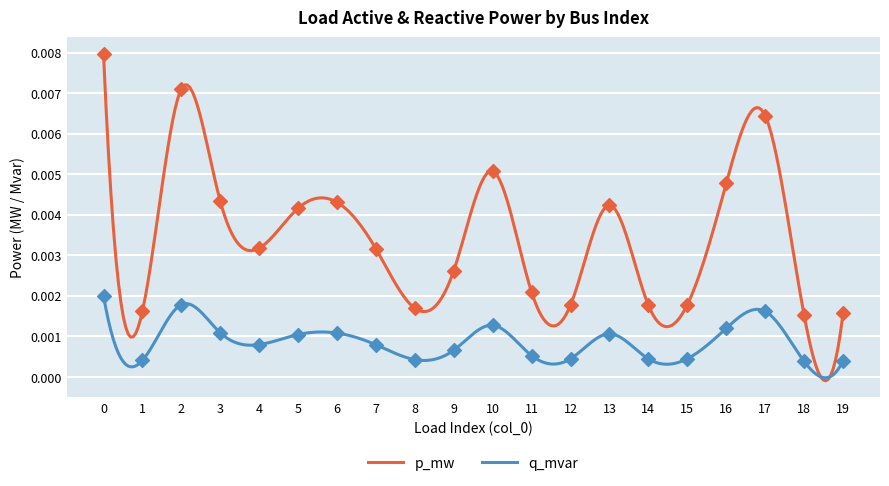

Which series has the widest spread of Y values?

p_mw